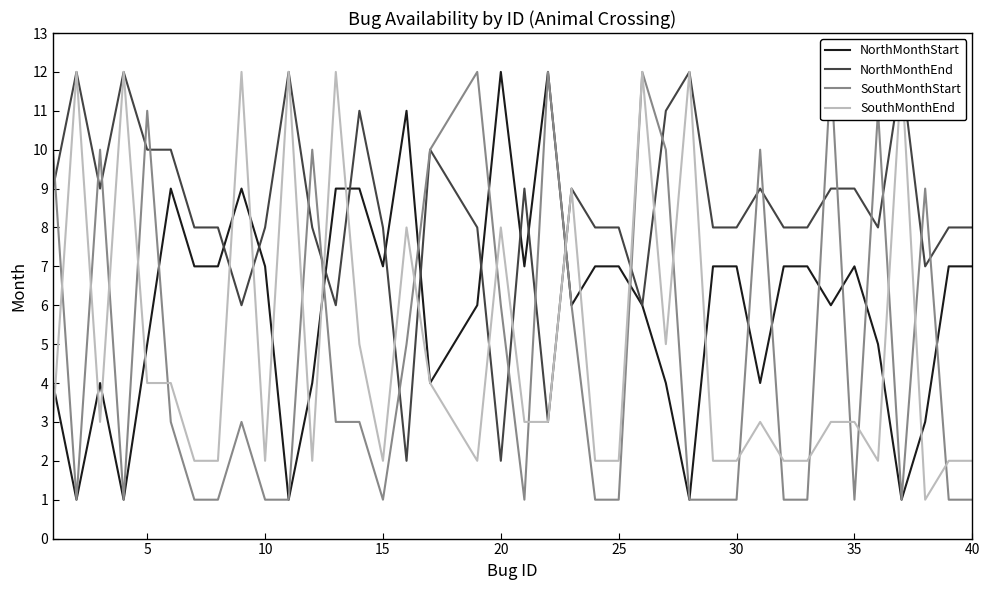

Is it true that NorthMonthStart equals 2 at 35?

False